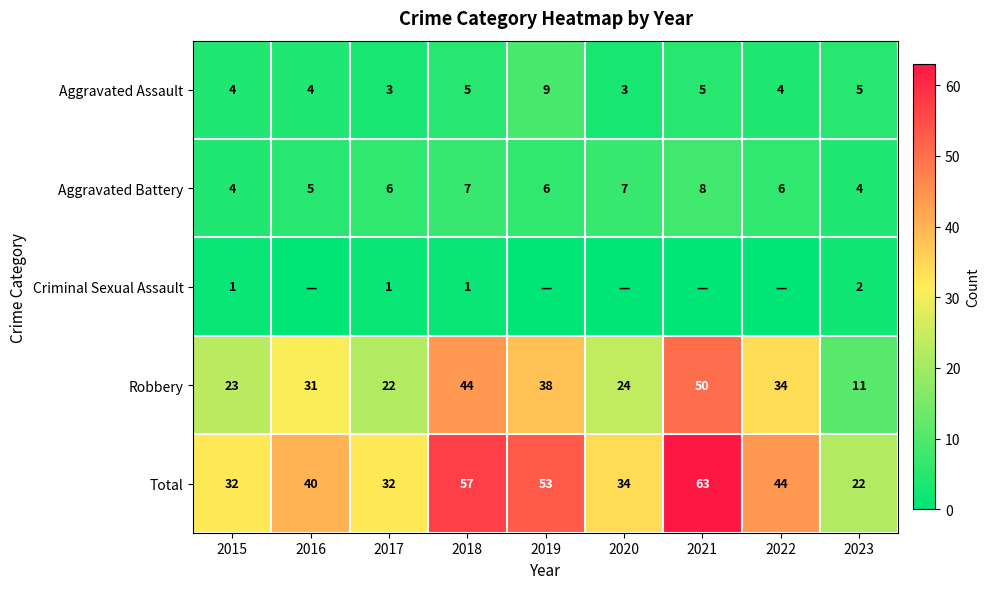

True or false: Robbery has a value of 2 at 2023.

False